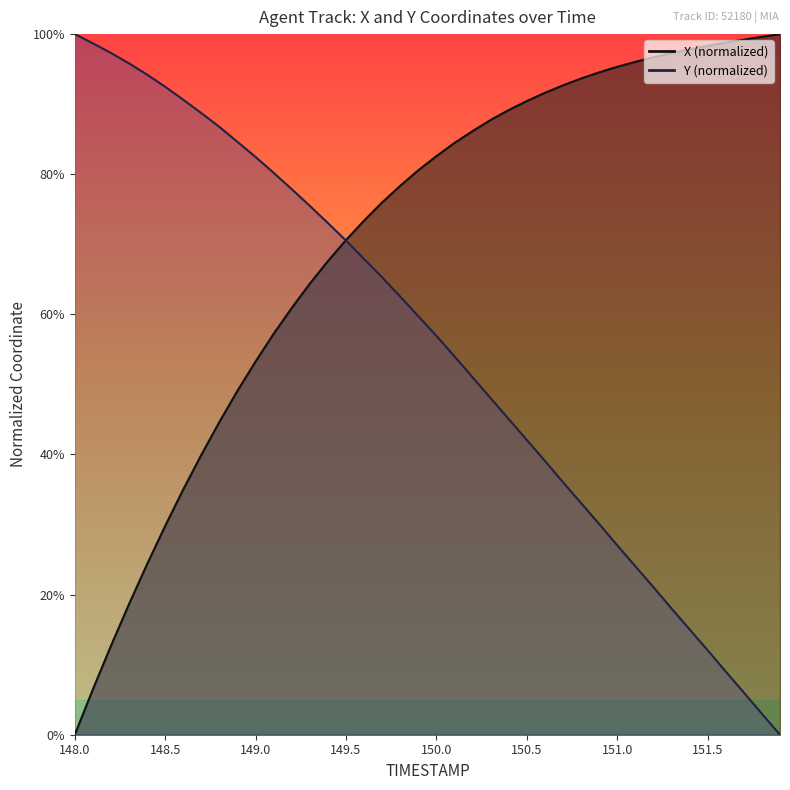

List the labels in order of X value, largest first.

151.9, 151.8, 151.7, 151.6, 151.5, 151.4, 151.3, 151.2, 151.1, 151.0, 150.9, 150.8, 150.7, 150.6, 150.5, 150.4, 150.3, 150.2, 150.1, 150.0, 149.9, 149.8, 149.7, 149.6, 149.5, 149.4, 149.3, 149.2, 149.1, 149.0, 148.9, 148.8, 148.7, 148.6, 148.5, 148.4, 148.3, 148.2, 148.1, 148.0